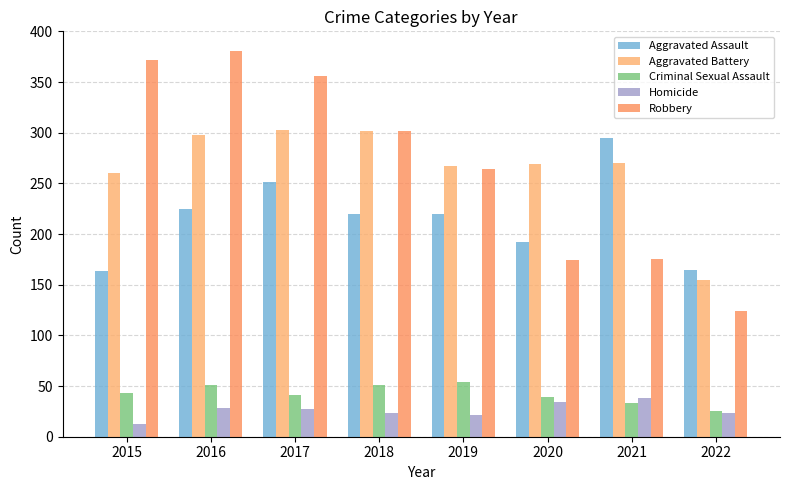

Which series has the largest range (max minus min)?

Robbery